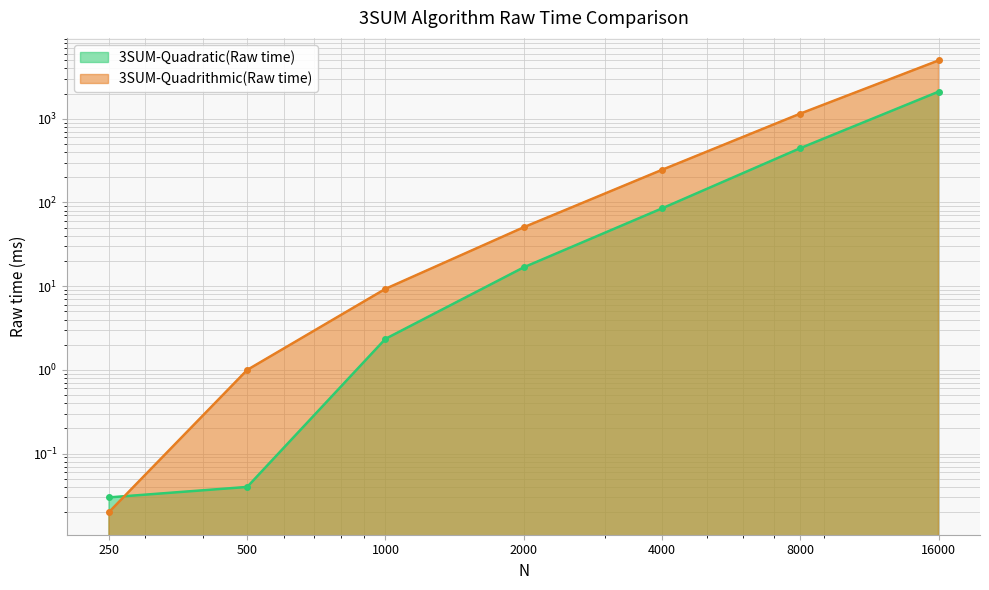

What is the greatest value displayed?

4970.0